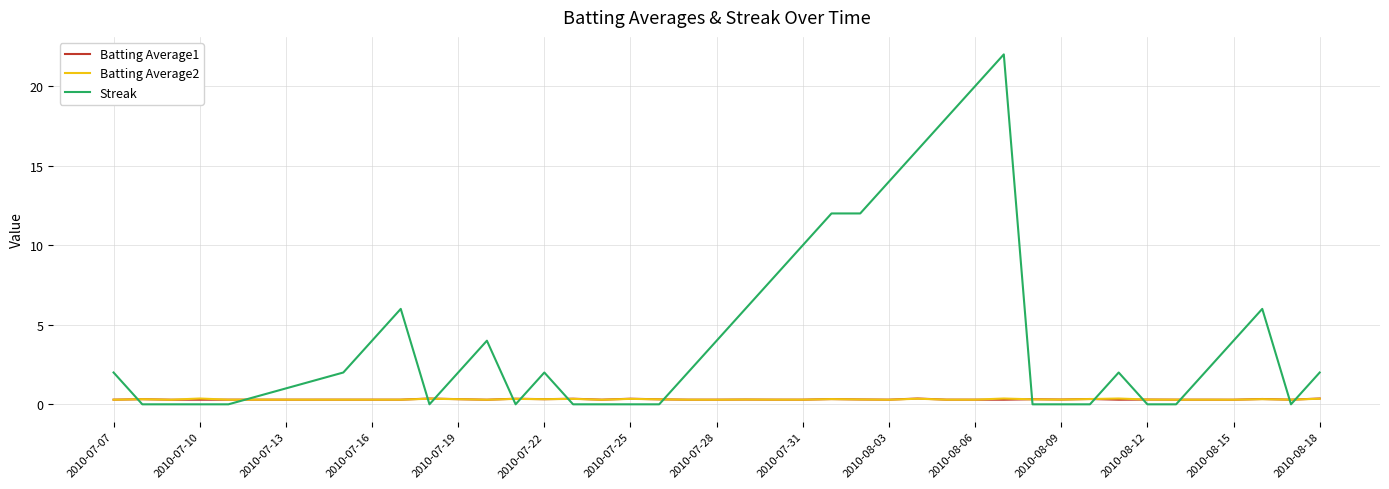

Which series has the largest total across all categories?

Streak